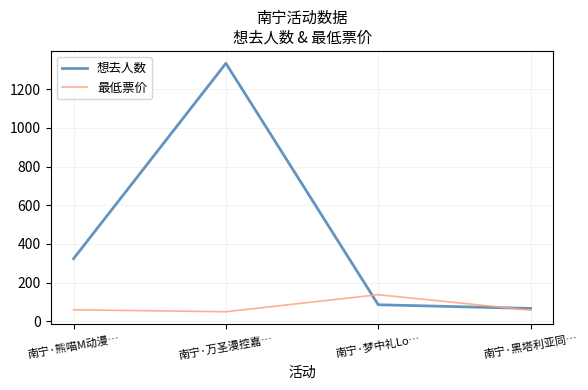

Where is the first local maximum for 想去人数?

南宁·万圣漫控嘉…